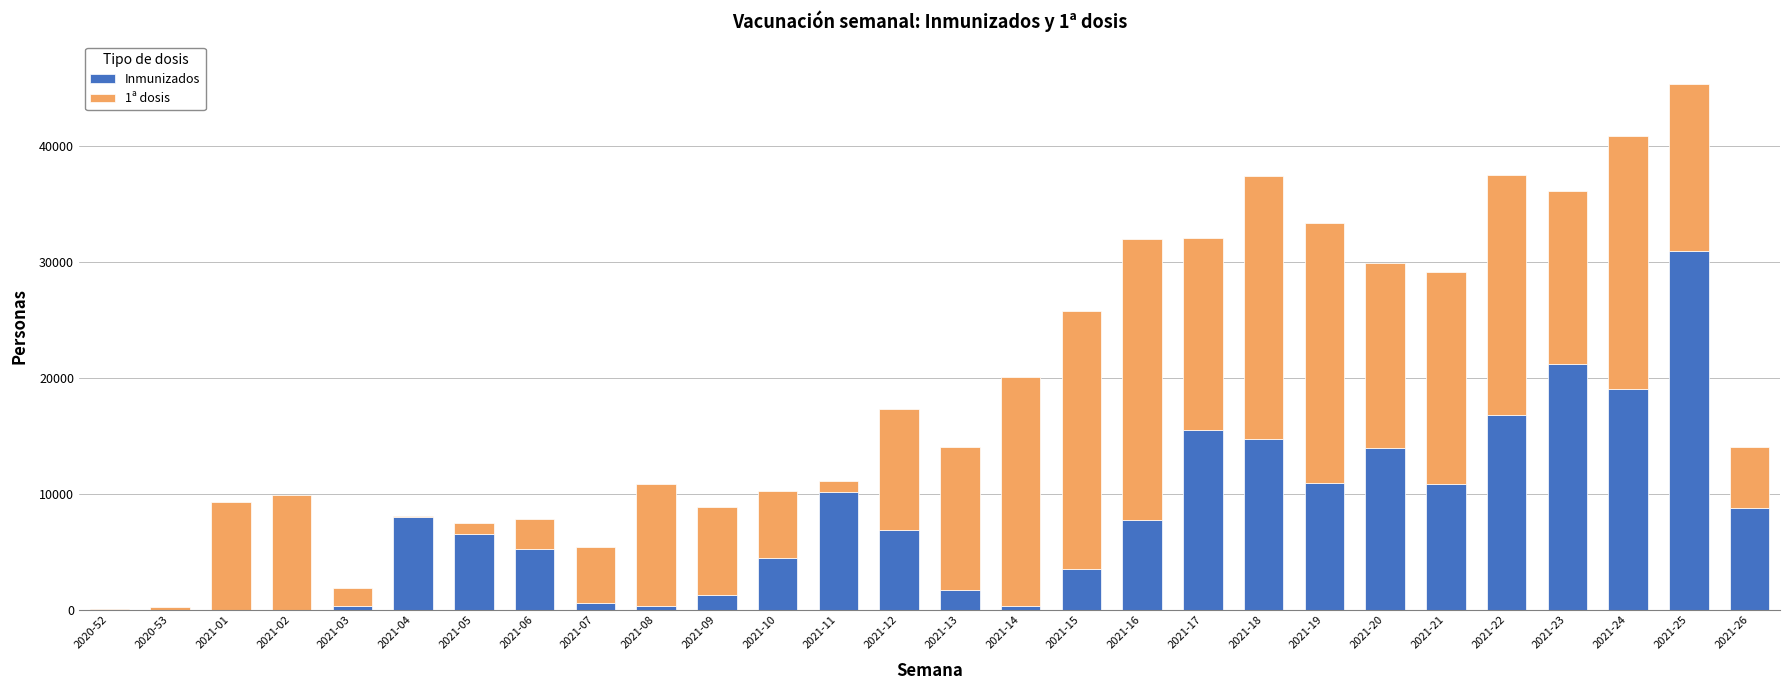

At which label does Inmunizados reach its peak?

2021-25